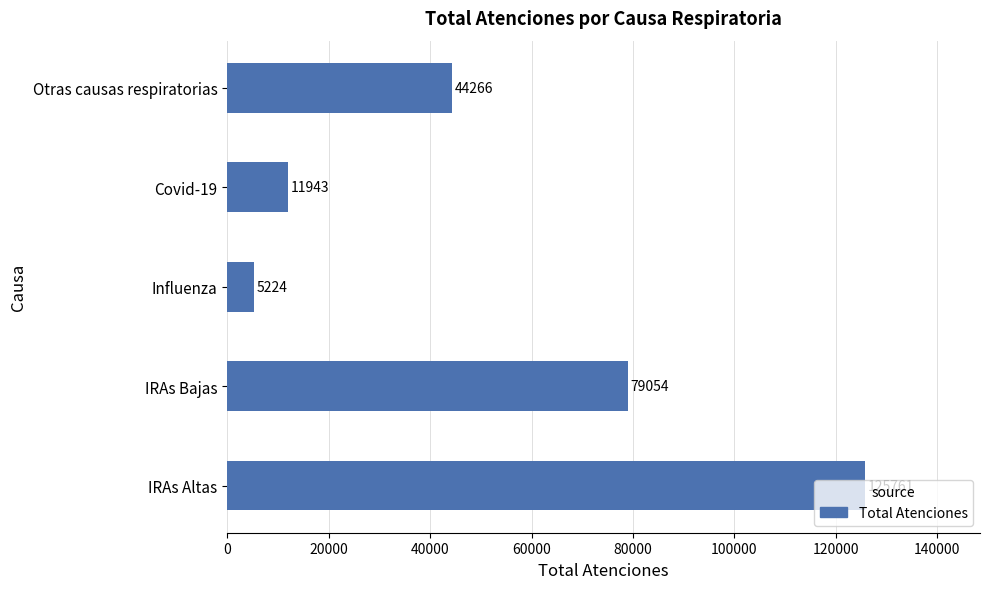

What is the minimum value shown in the chart?

5224